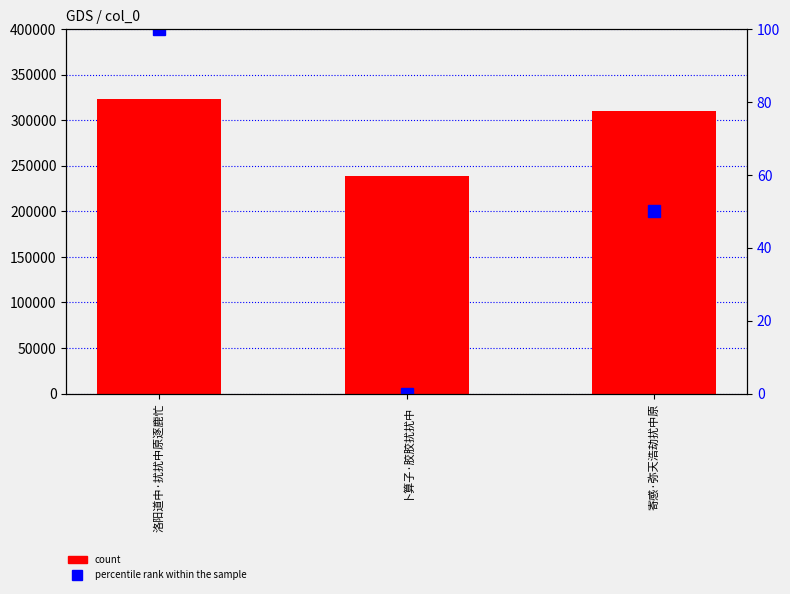

What is the label of the 1st bar from the left?

洛阳道中·扰扰中原逐鹿忙